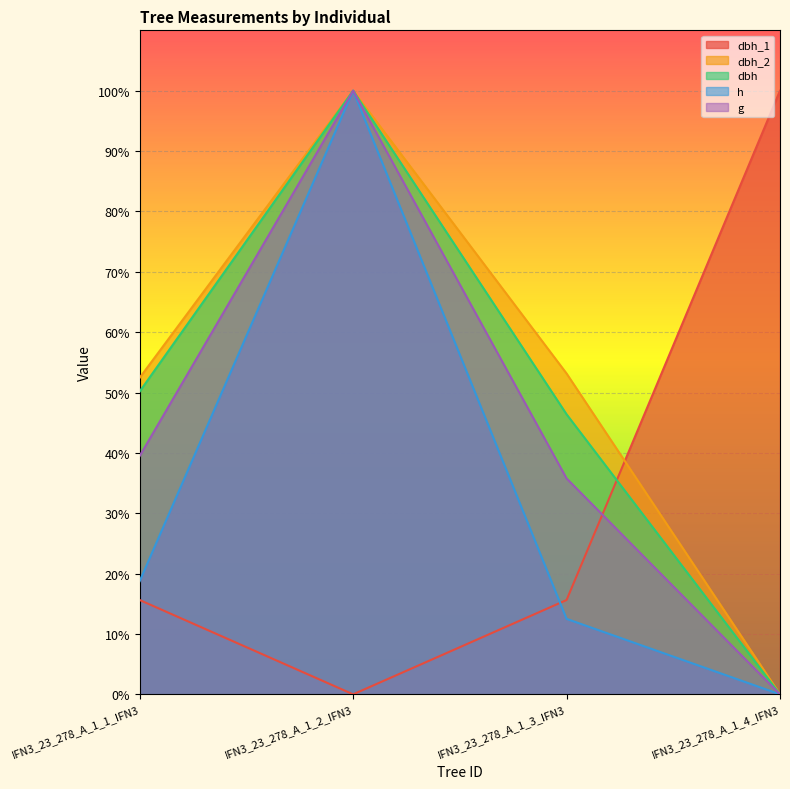

Where does the dbh series first go above 50?

IFN3_23_278_A_1_1_IFN3